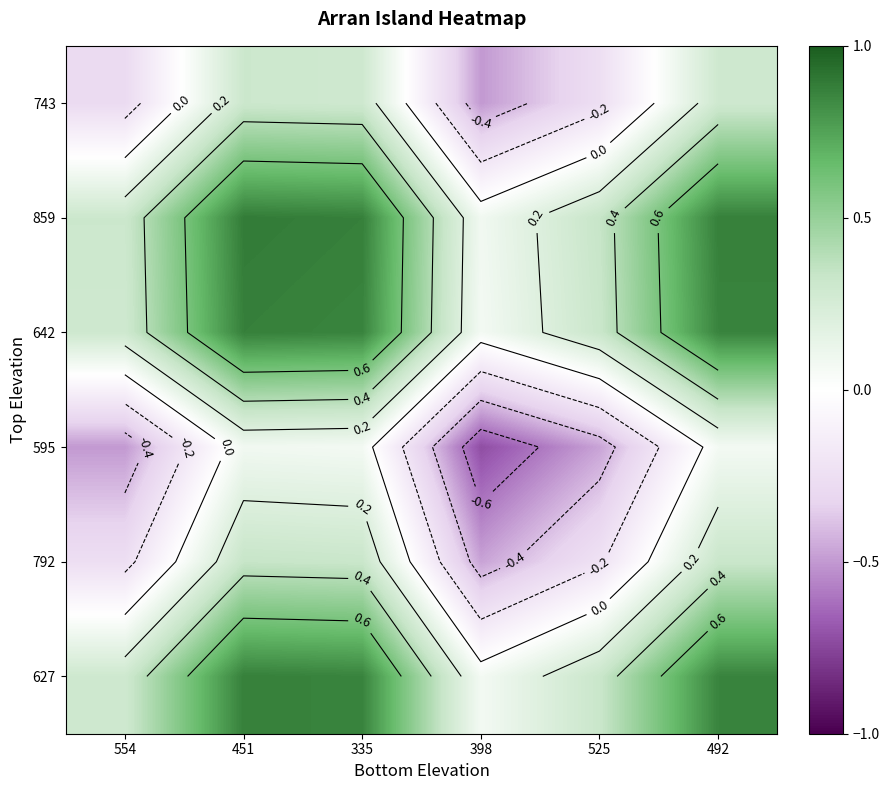

What is the difference between the 642 values at 492 and 554?

0.6